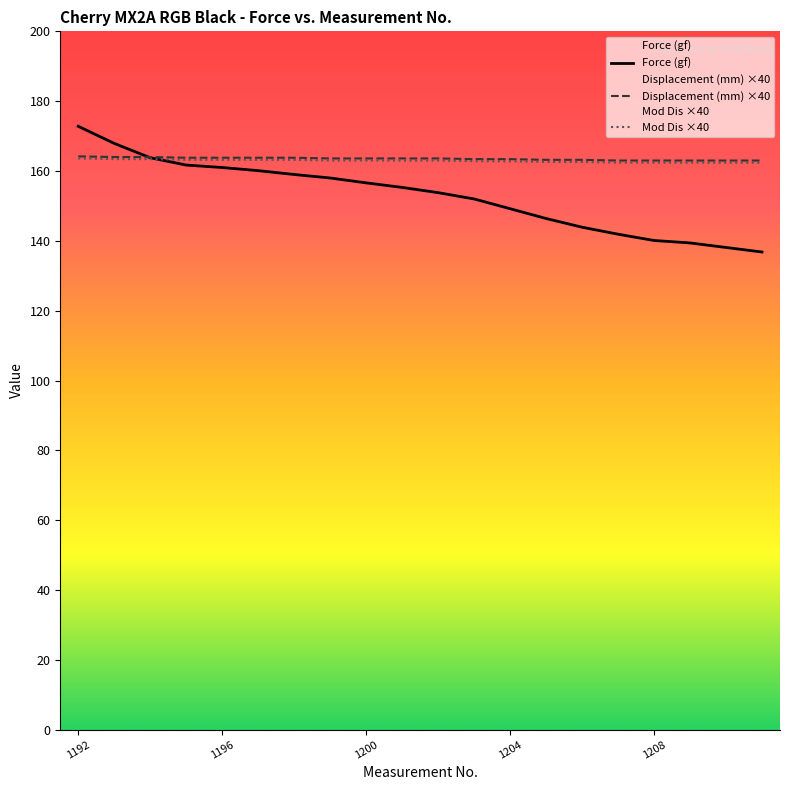

What is the total value across all series at 1195?

488.7